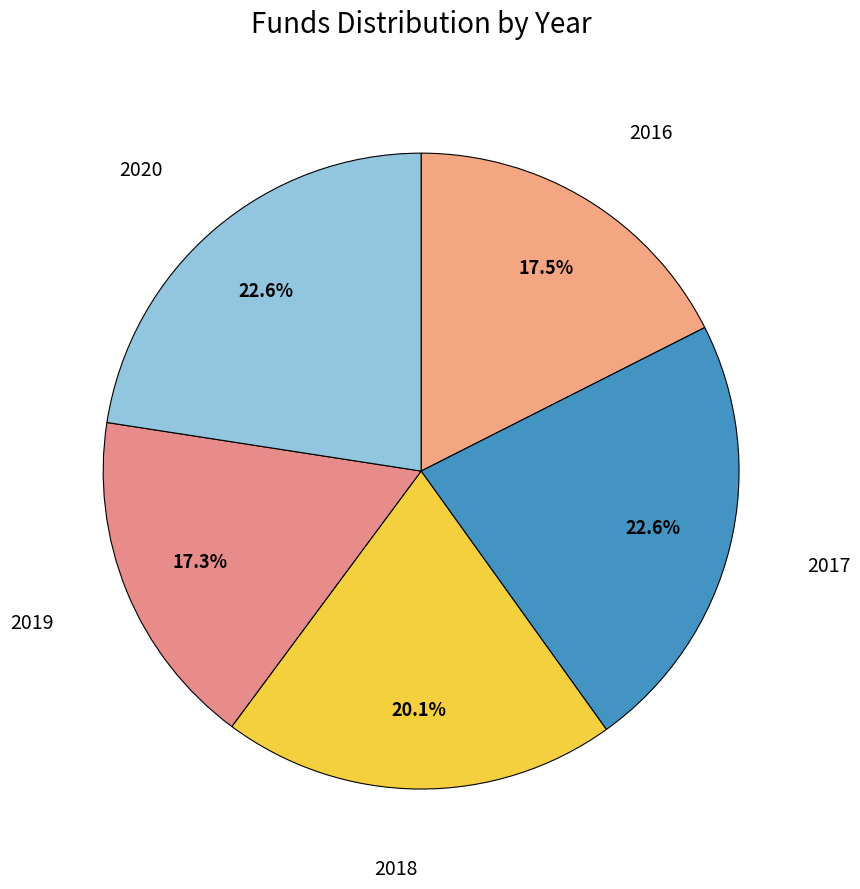

How many slices are in this pie chart?

5